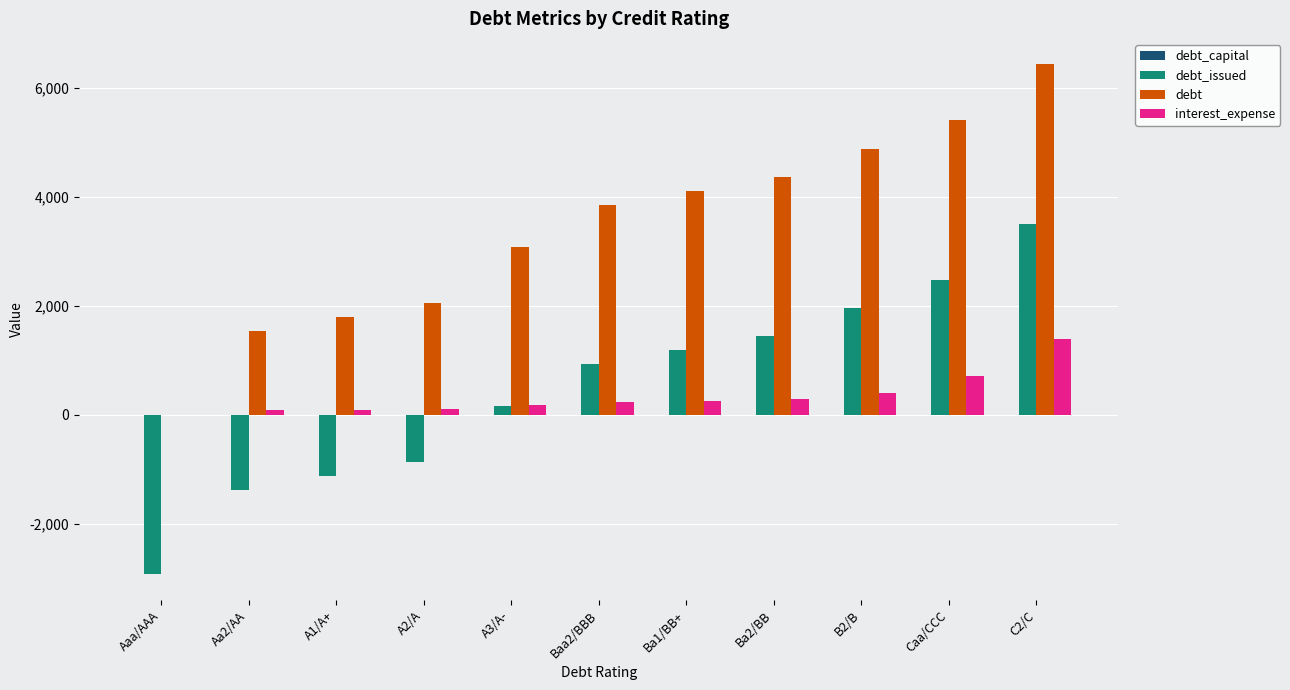

At which label does debt reach its peak?

C2/C